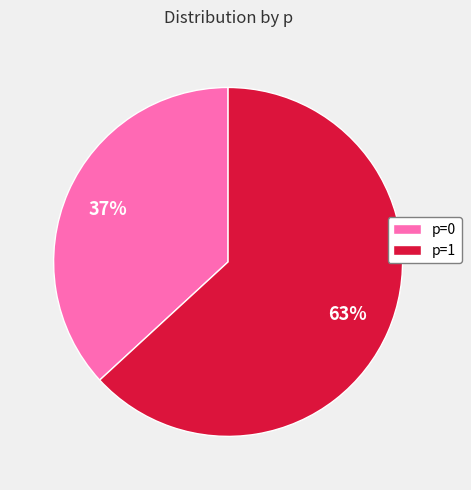

What percentage is the p=1 slice, to the nearest percent?

63%